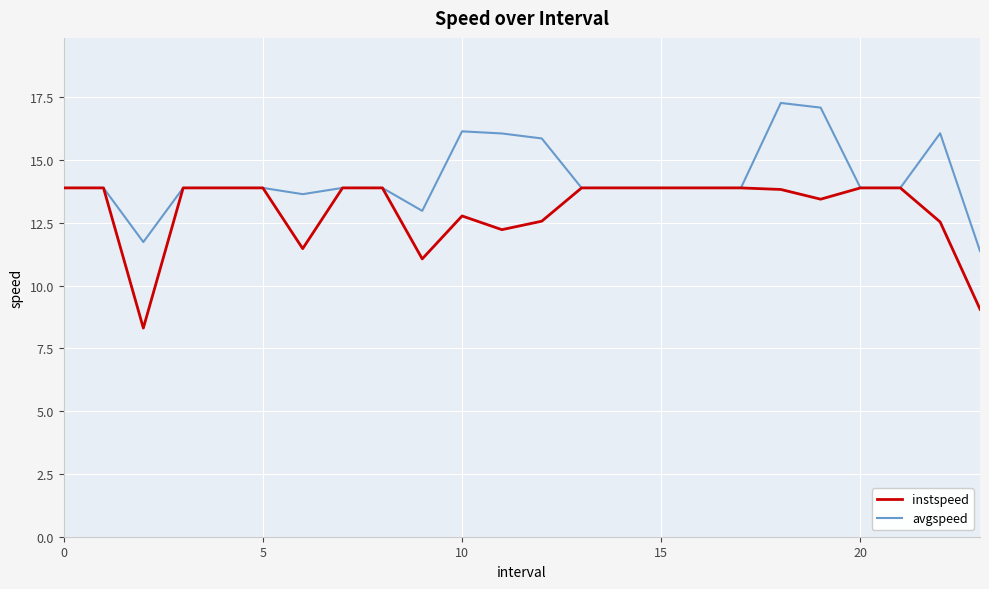

What is the difference between the maximum and second lowest values in the instspeed series?

4.8